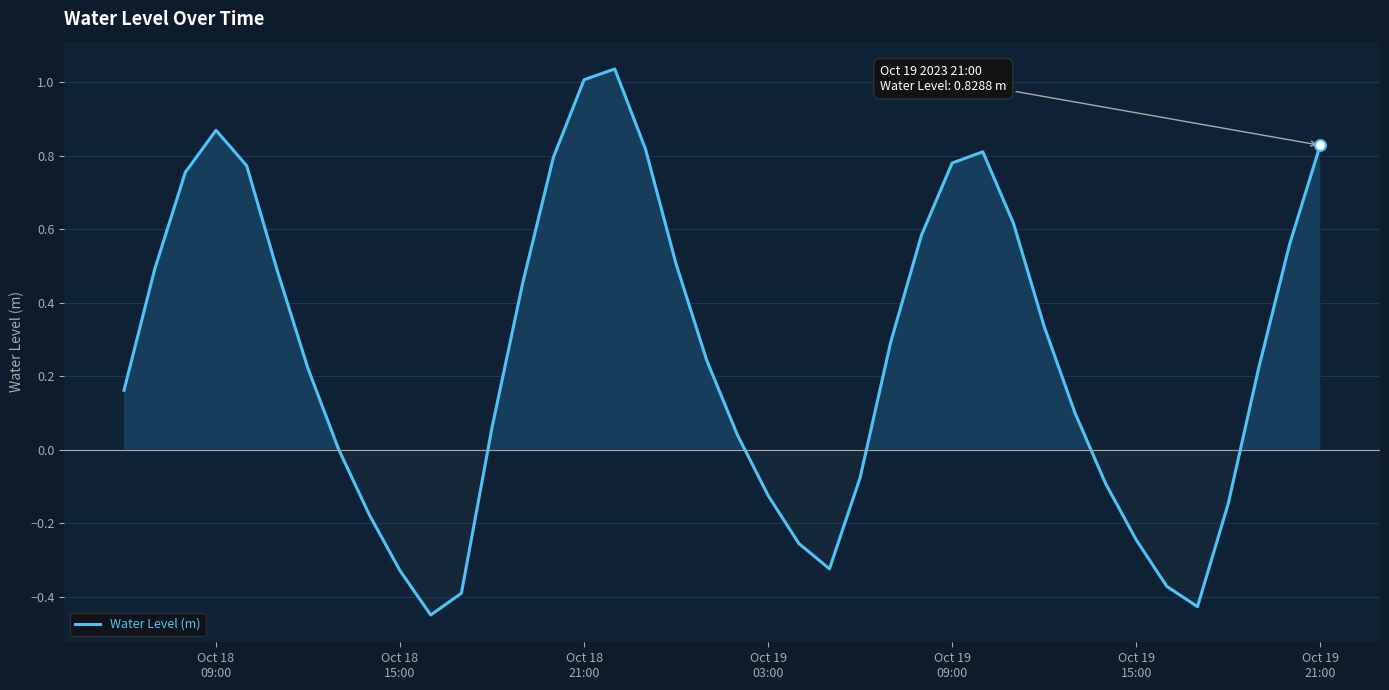

What is the difference between the maximum and minimum values?

1.5